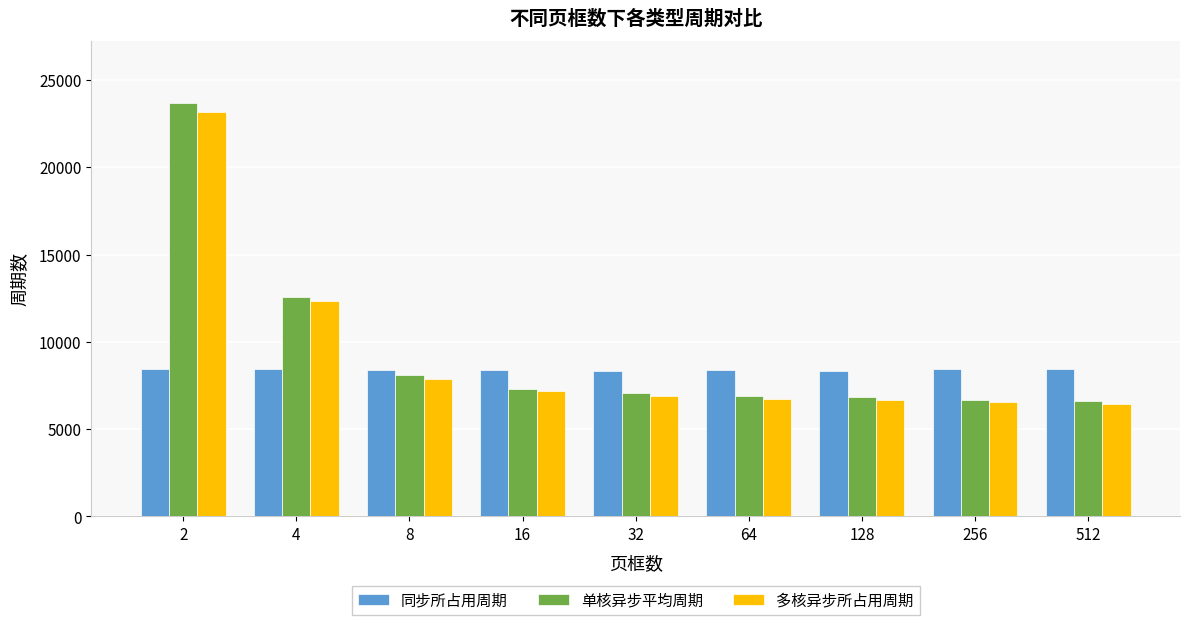

Is the value of 同步所占用周期 at 32 greater than the value of 多核异步所占用周期 at 16?

Yes